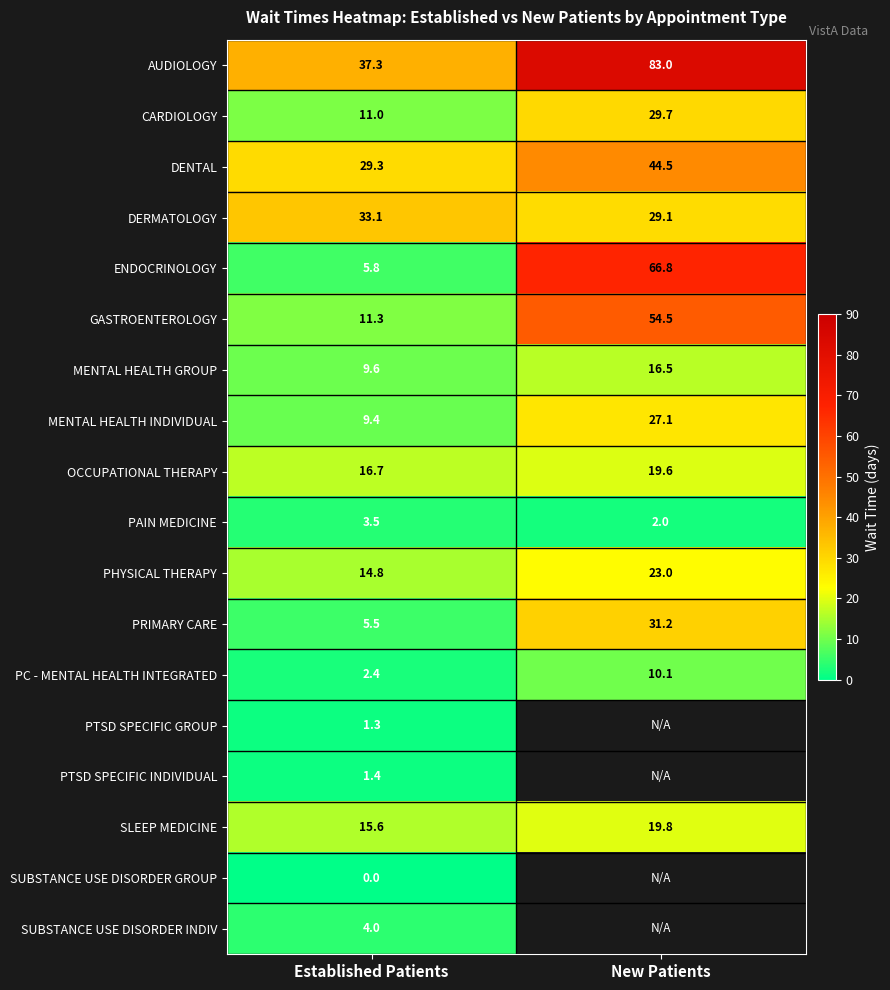

How many distinct data groups are displayed?

18